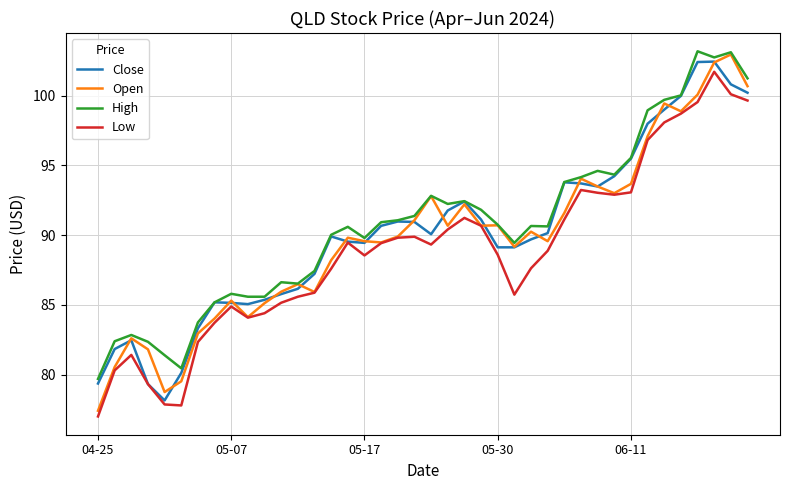

What are all the series names shown in the legend?

Close, Open, High, Low